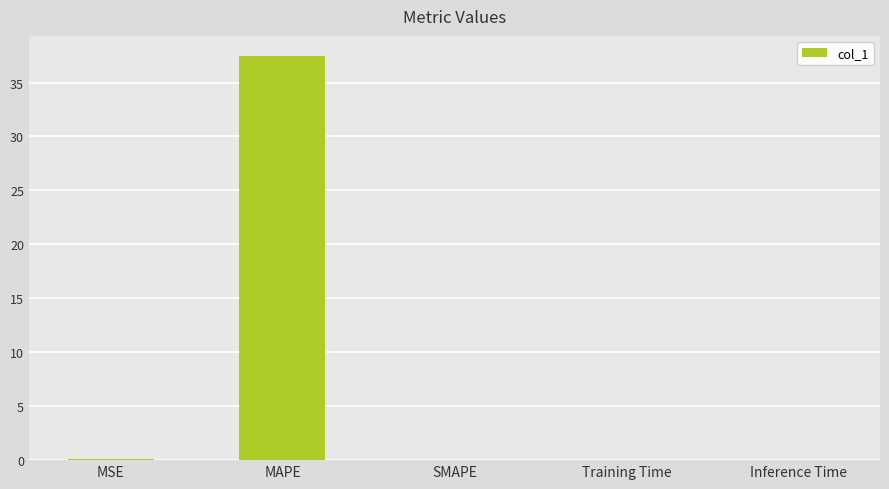

Read the value at MAPE.

37.4